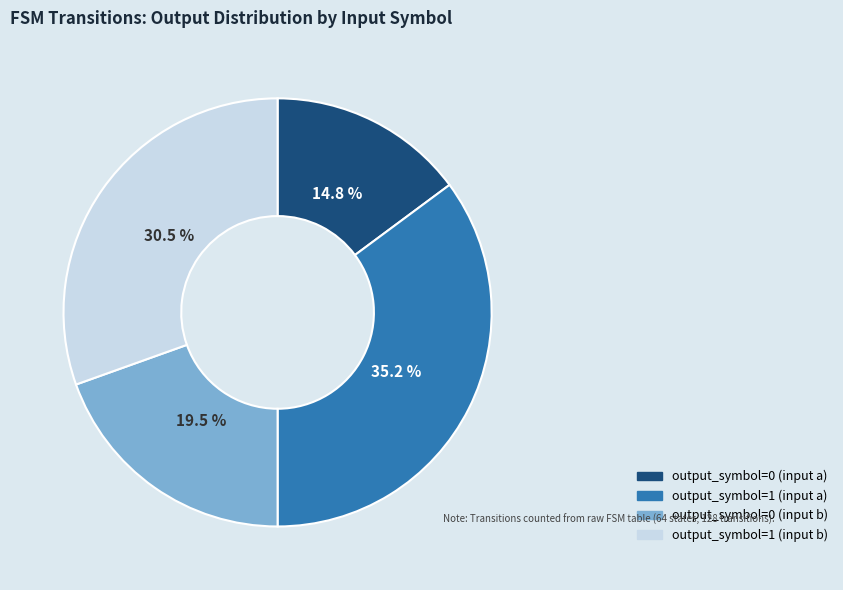

The output_symbol=0 (input a) slice represents 15% of the pie. True or false?

True